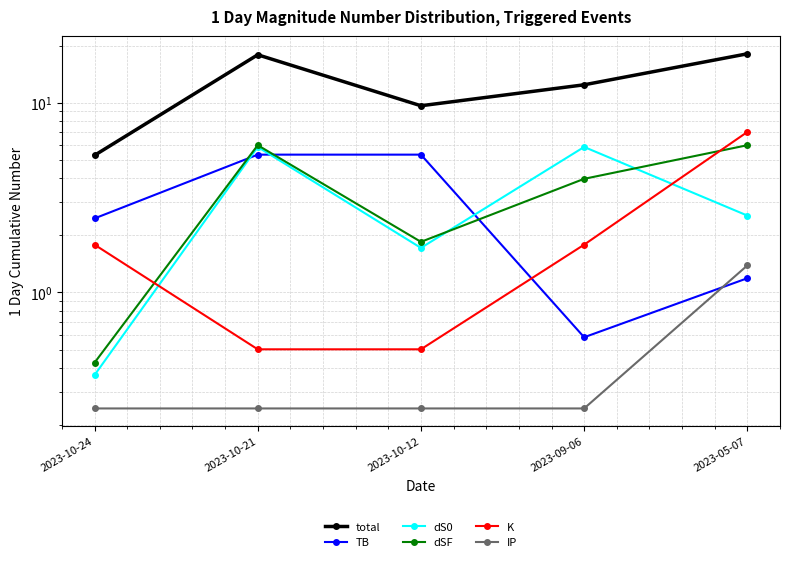

What is the label of the 2nd point from the right?

2023-09-06